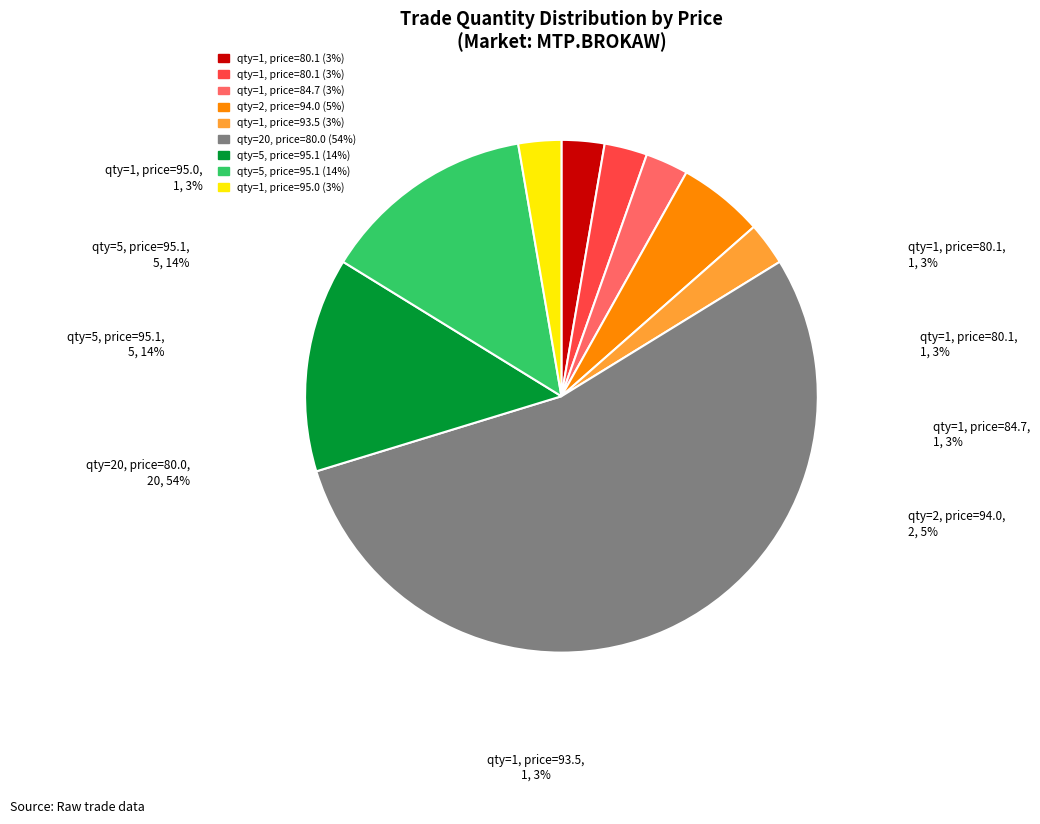

True or false: 5 (95.1) accounts for 19% of the total.

False